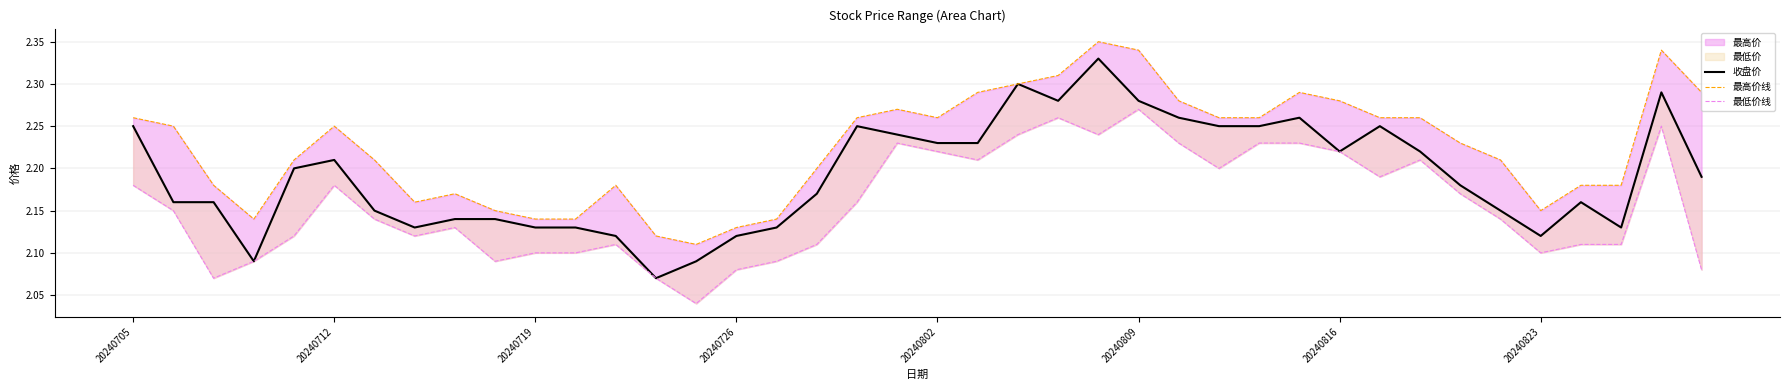

True or false: 最低价线 and 最高价线 cross at least once.

False